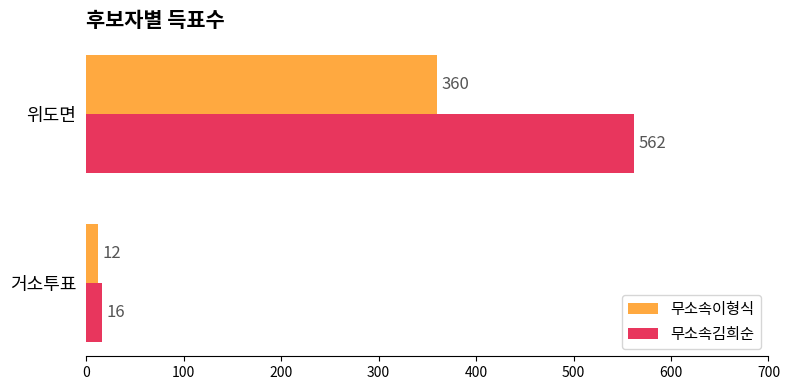

The value of 무소속김희순 at 위도면 is 562. True or false?

True